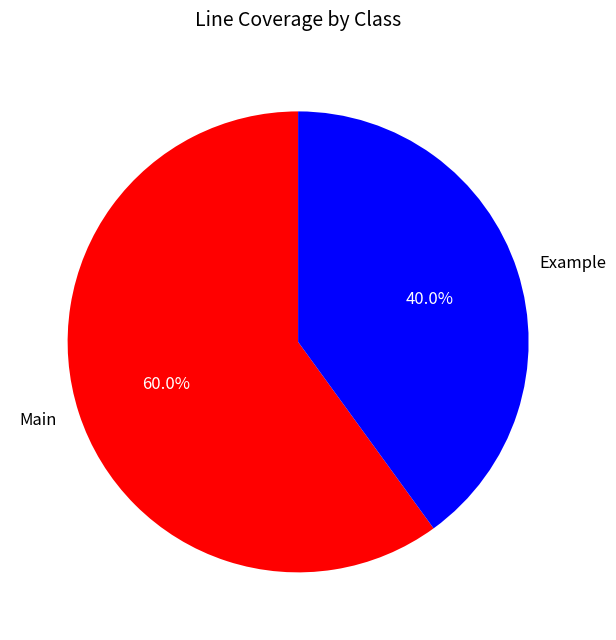

To the nearest percent, what portion does Main represent?

60%